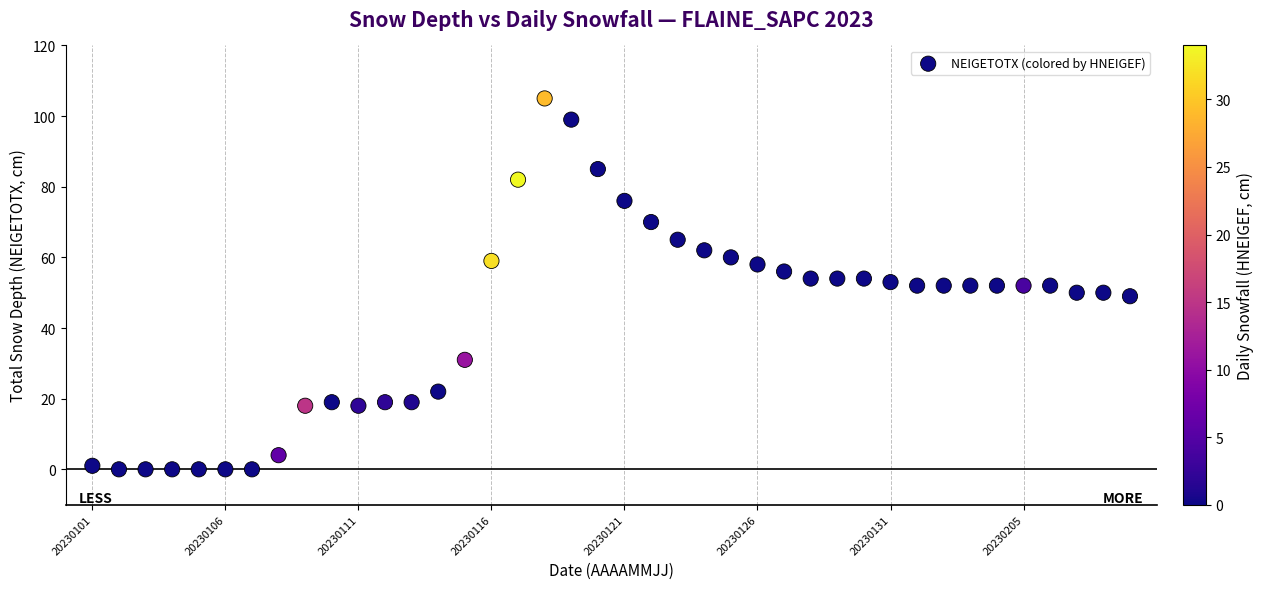

What is the range of Y values (max minus min)?

105